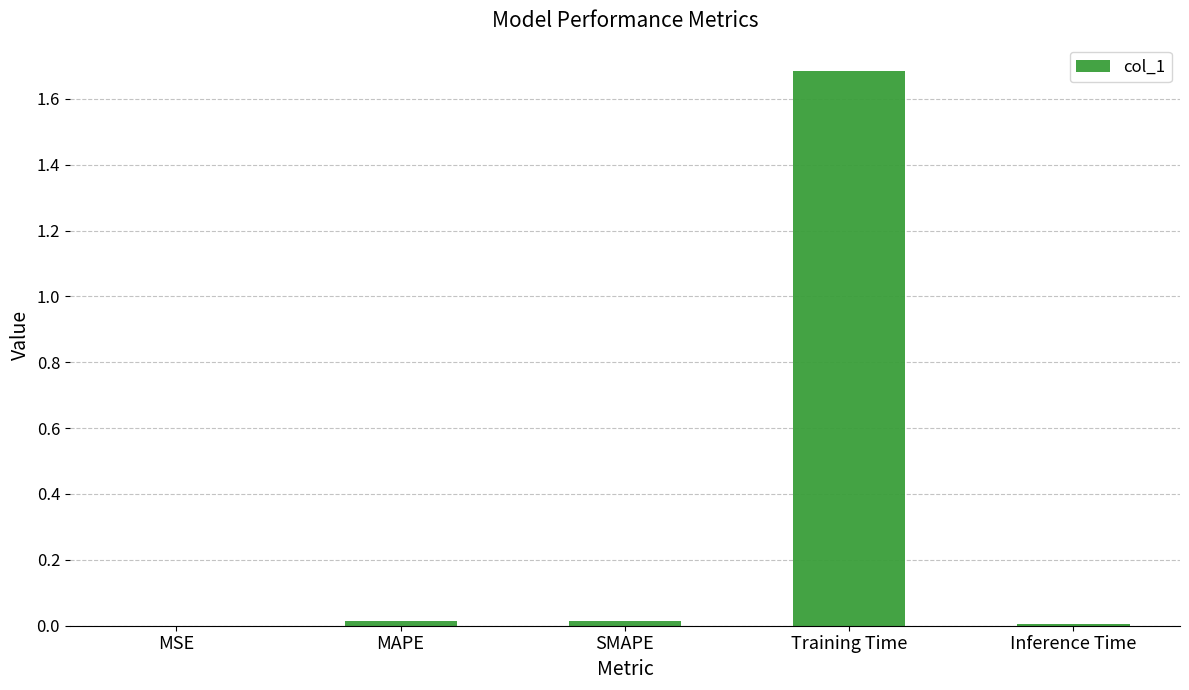

Are the bars horizontal?

No